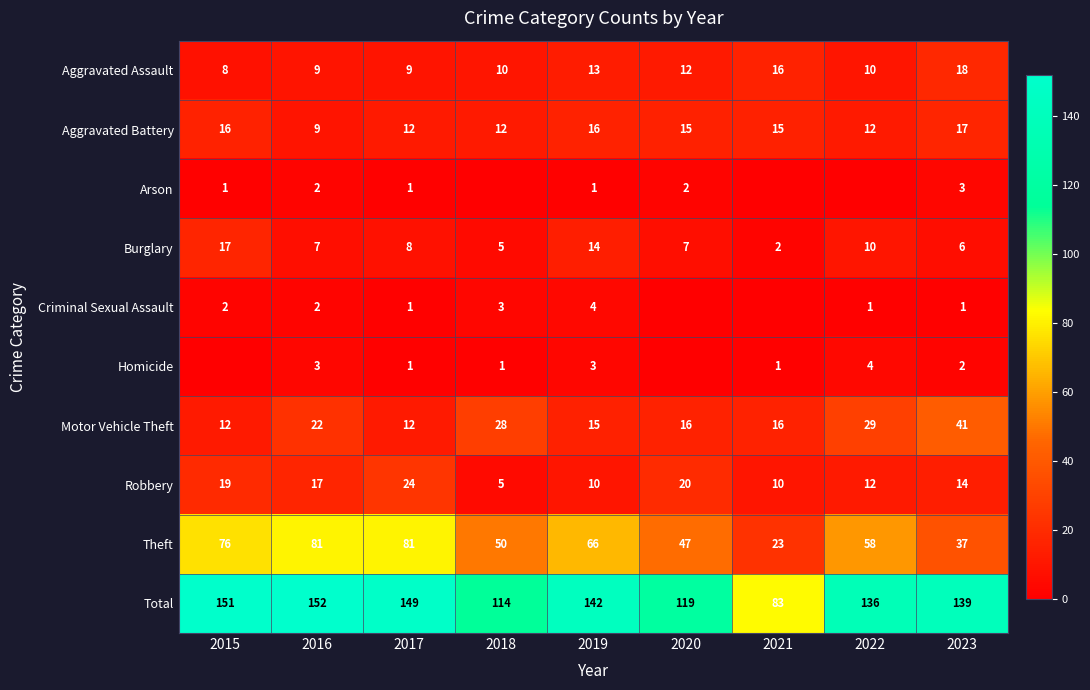

Is it true that Aggravated Assault equals 16 at 2021?

True